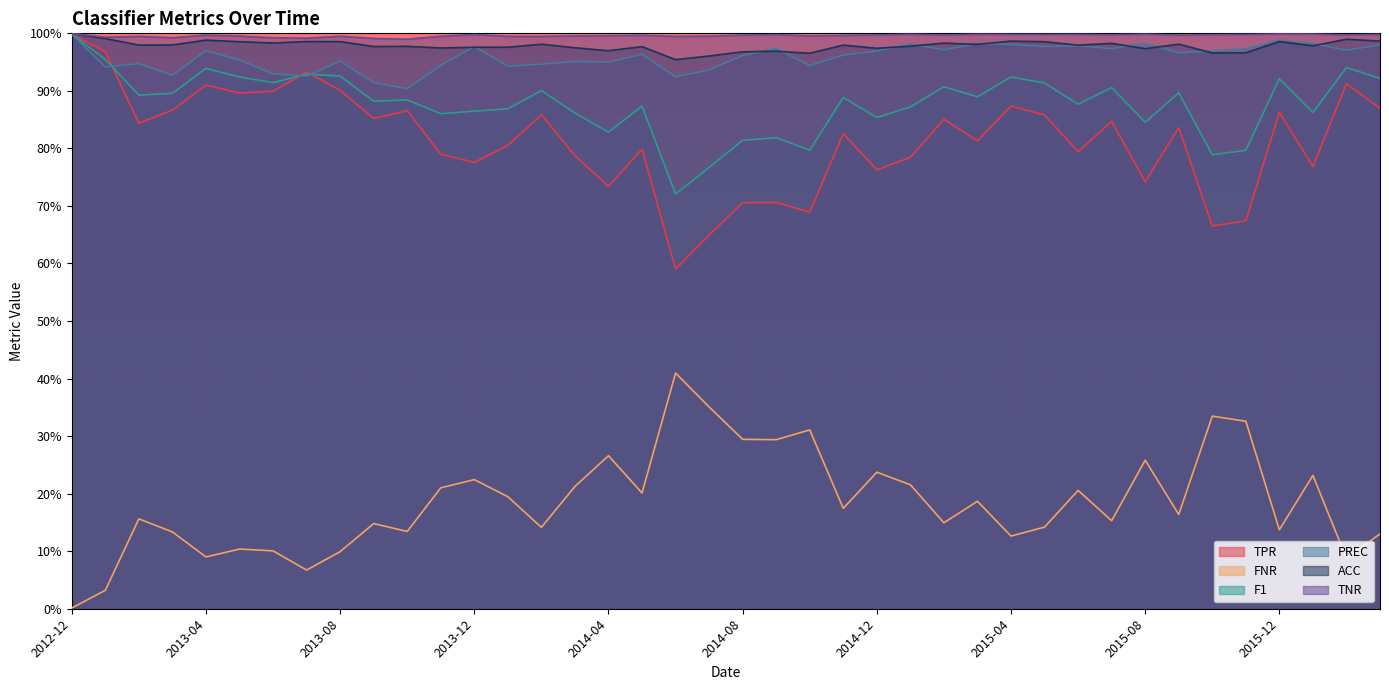

Is it true that TPR equals 0.9 at 2013-05?

True